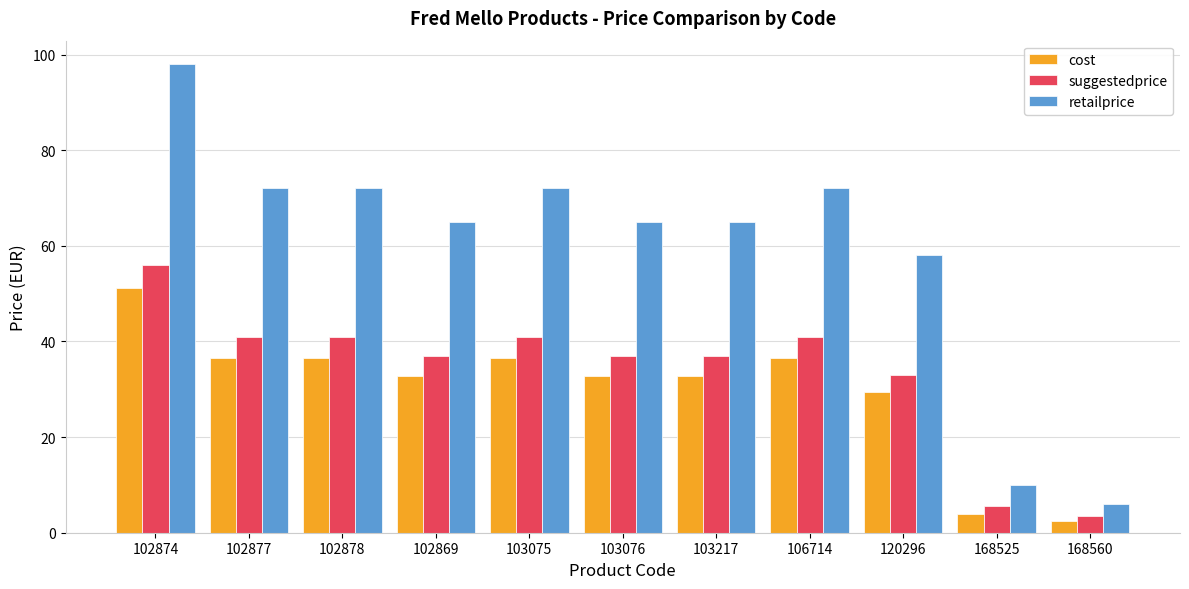

Is it true that retailprice equals 42.0 at 103076?

False